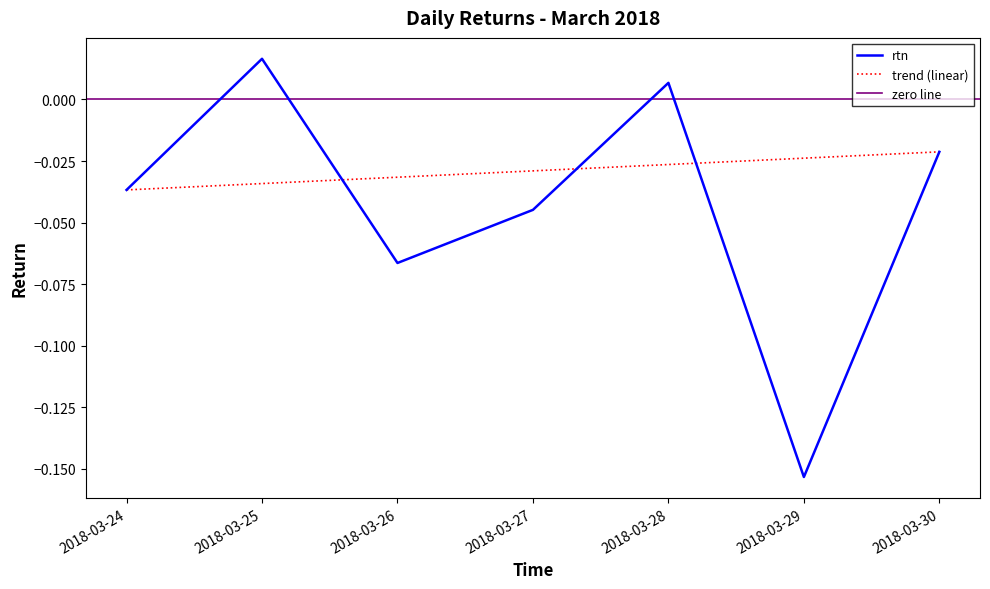

Reading right to left, list all the values displayed in this chart.

-0.0	-0.2	0.0	-0.0	-0.1	0.0	-0.0